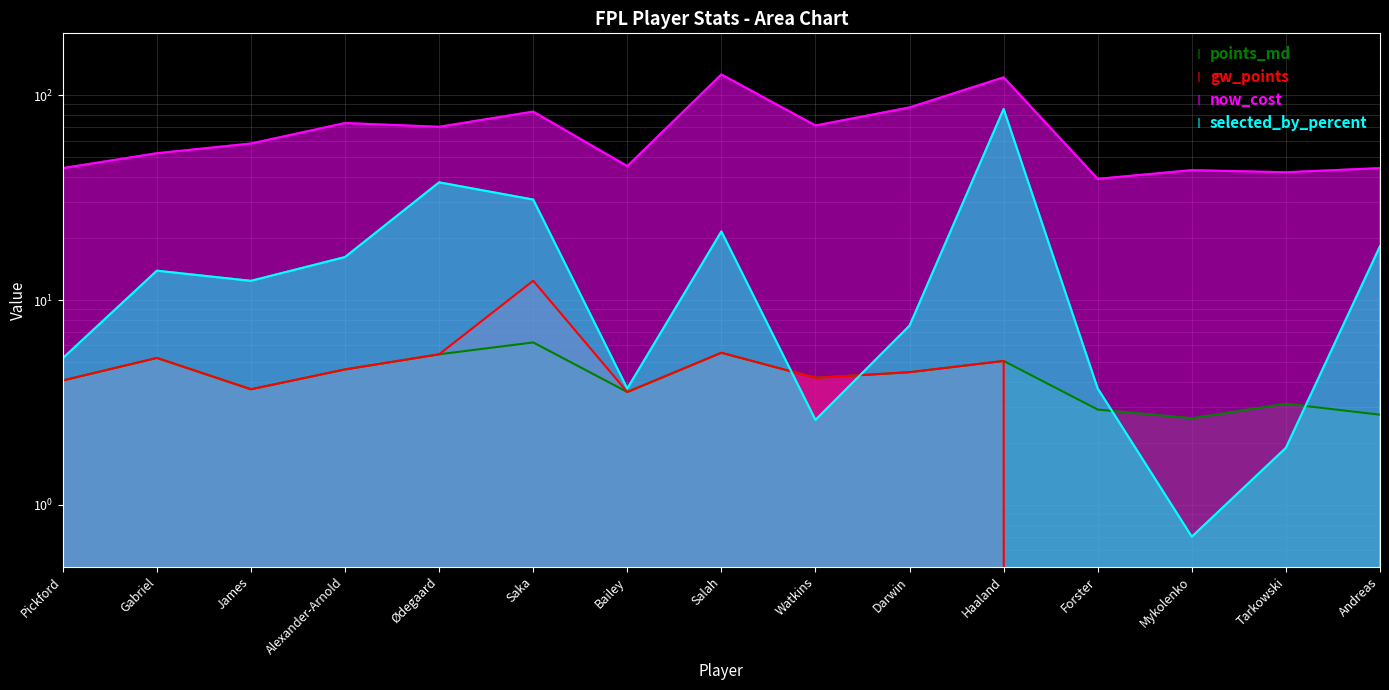

What are all the series names shown in the legend?

points_md, gw_points, now_cost, selected_by_percent